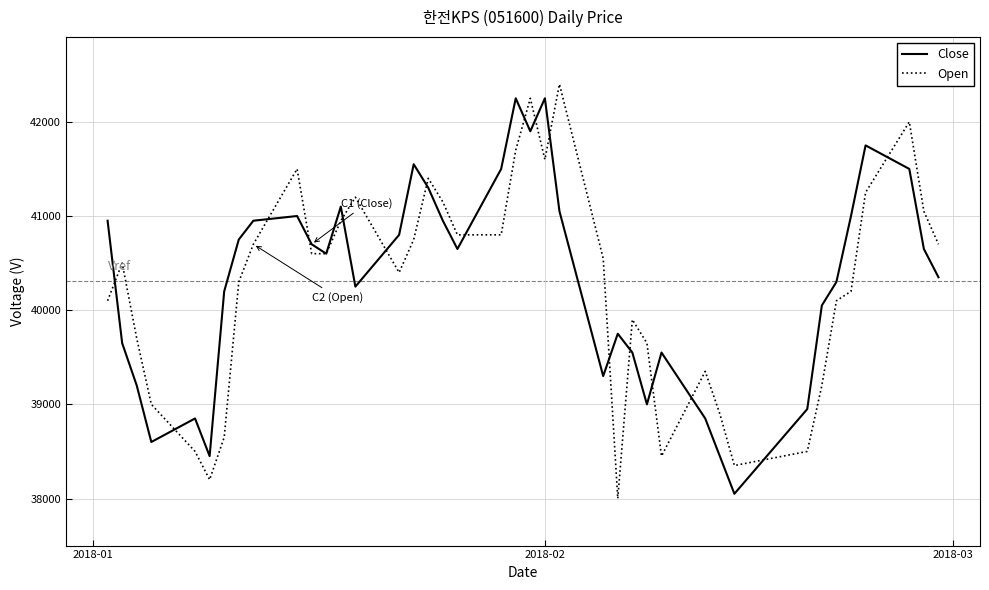

Reading right to left, list all the values displayed in this chart.

Close: 40350	40650	41500	41750	41000	40300	40050	38950	38050	38450	38850	39550	39000	39550	39750	39300	41050	42250	41900	42250	41500	40650	40950	41300	41550	40800	40250	41100	40600	40700	41000	40950	40750	40200	38450	38850	38600	39200	39650	40950
Open: 40700	41050	42000	41250	40200	40100	39200	38500	38350	38900	39350	38450	39650	39900	38000	40550	42400	41600	42250	41700	40800	40800	41150	41400	40750	40400	41200	40950	40600	40600	41500	40700	40300	38650	38200	38500	39000	39700	40500	40100